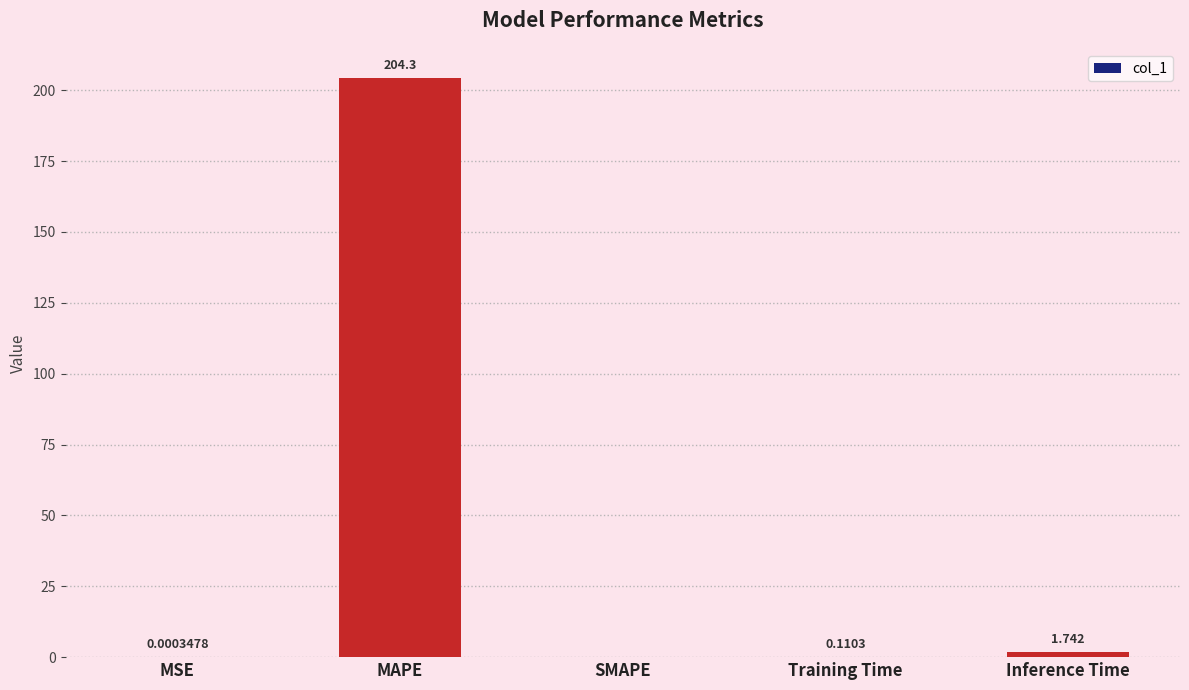

True or false: the data shows 358.0 at MAPE.

False